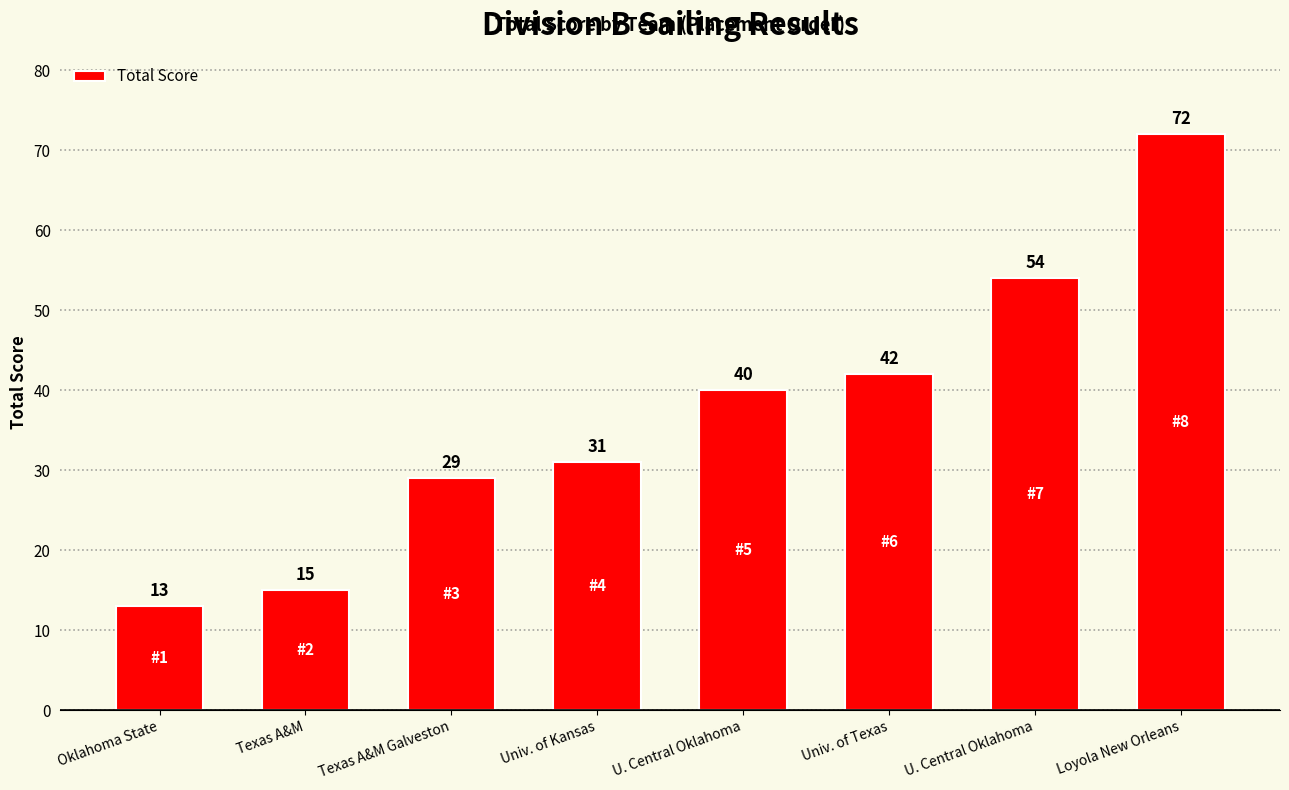

What is the difference between the maximum and minimum values?

59